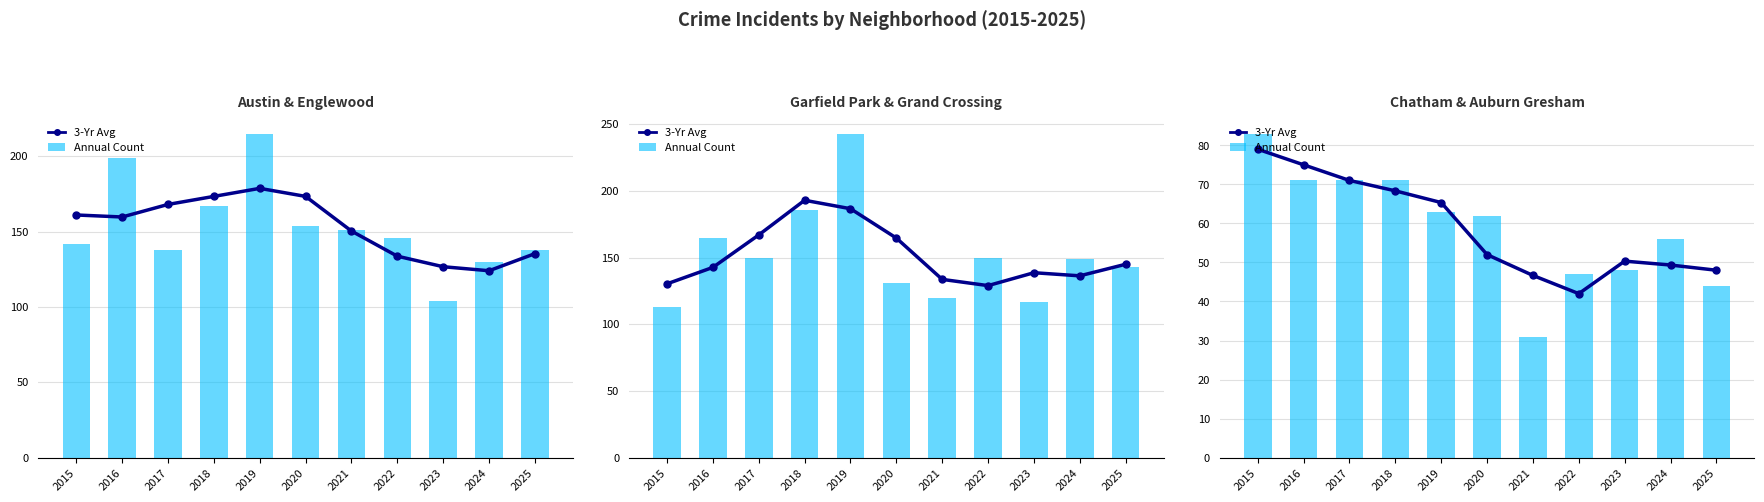

Between 2015 and 2016, which is larger?

2015